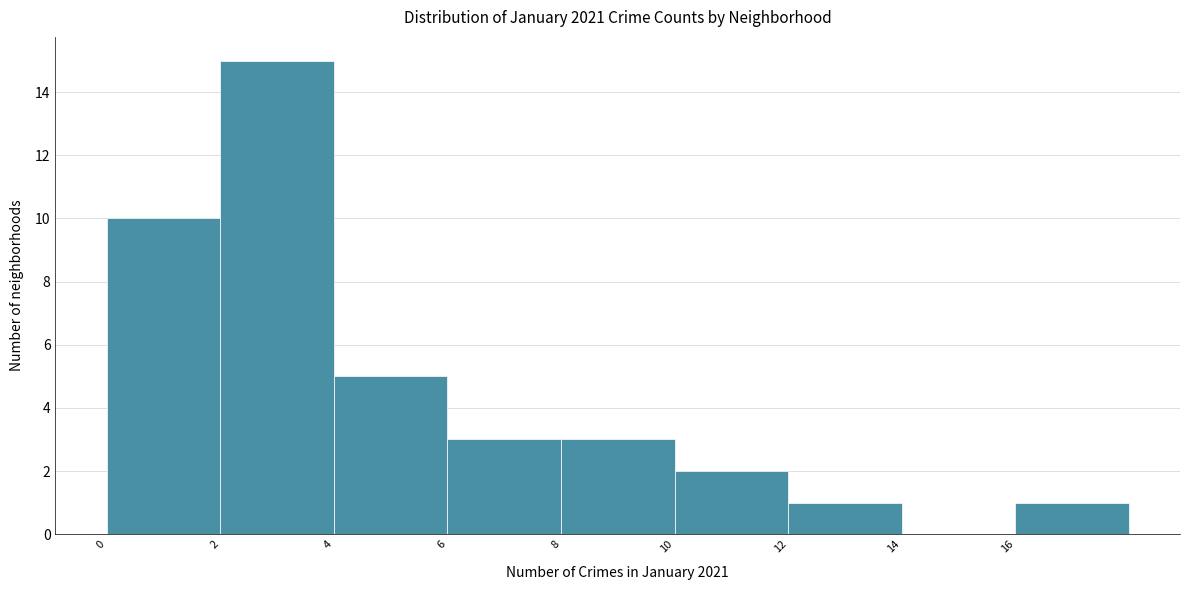

Over which range of the x-axis is the bar tallest?

2 to 4